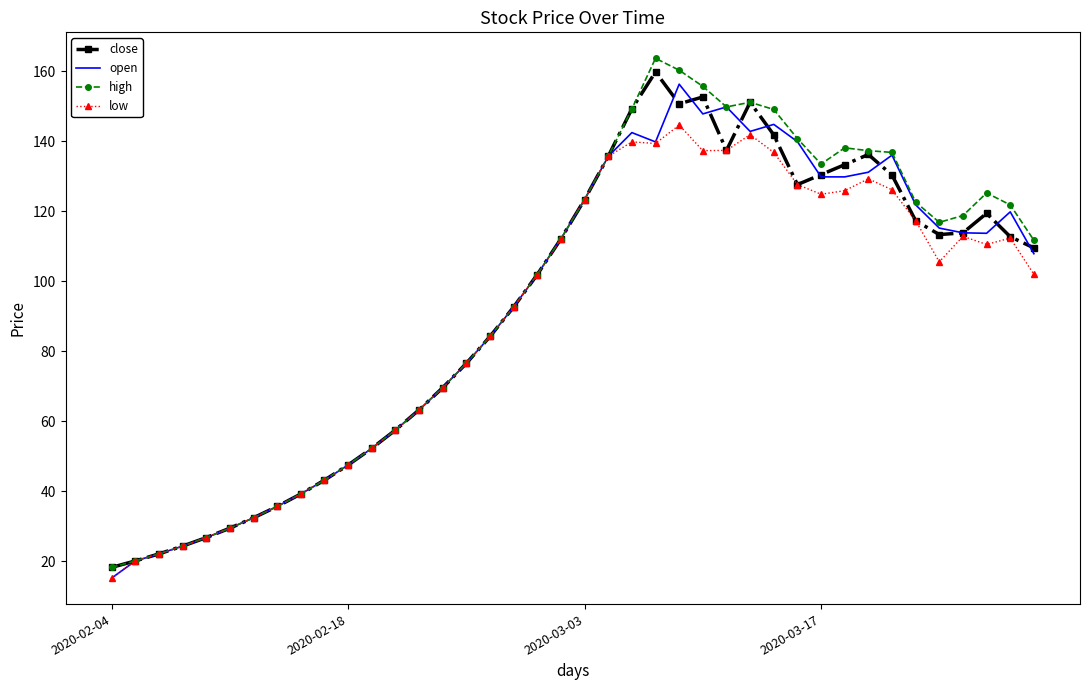

What is the greatest value displayed?

163.6